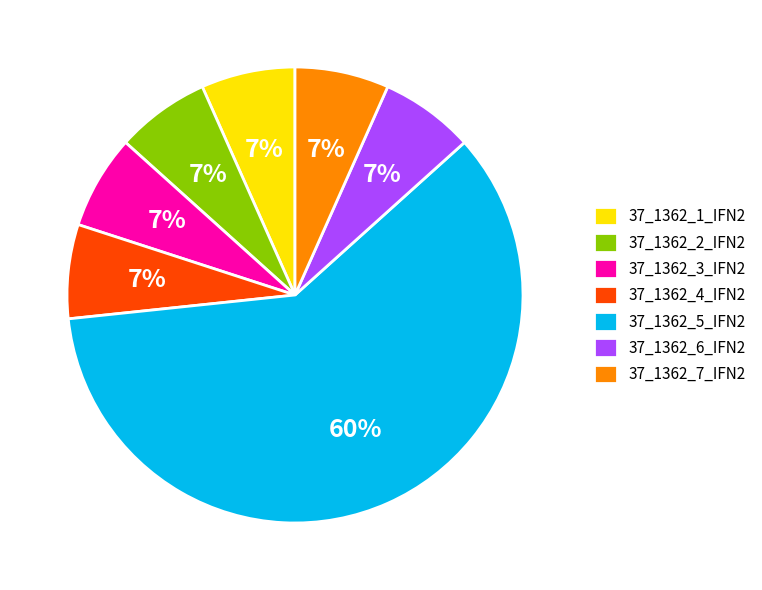

Approximately how many times larger is the value at 37_1362_7_IFN2 compared to 37_1362_3_IFN2?

1.0